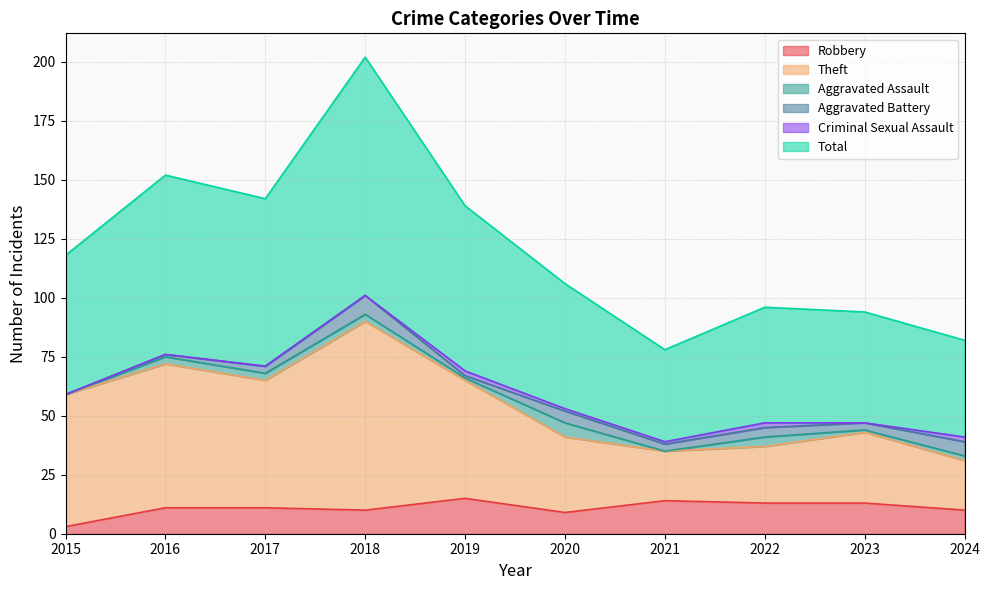

At which category does Theft reach its first local valley?

2017